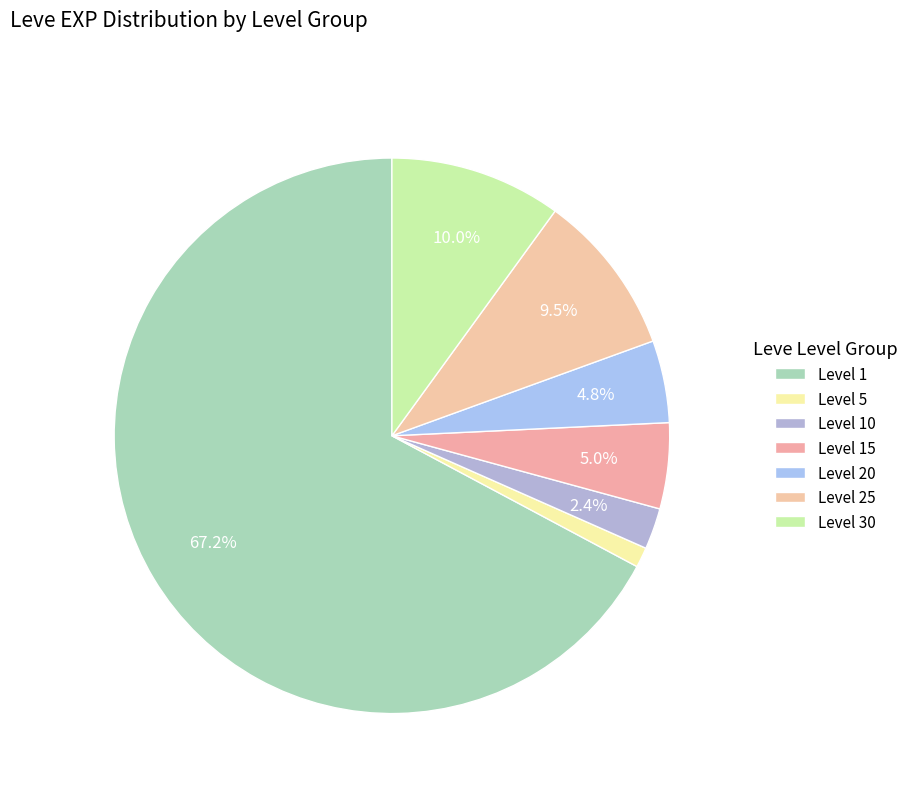

How many segments does this pie chart have?

7